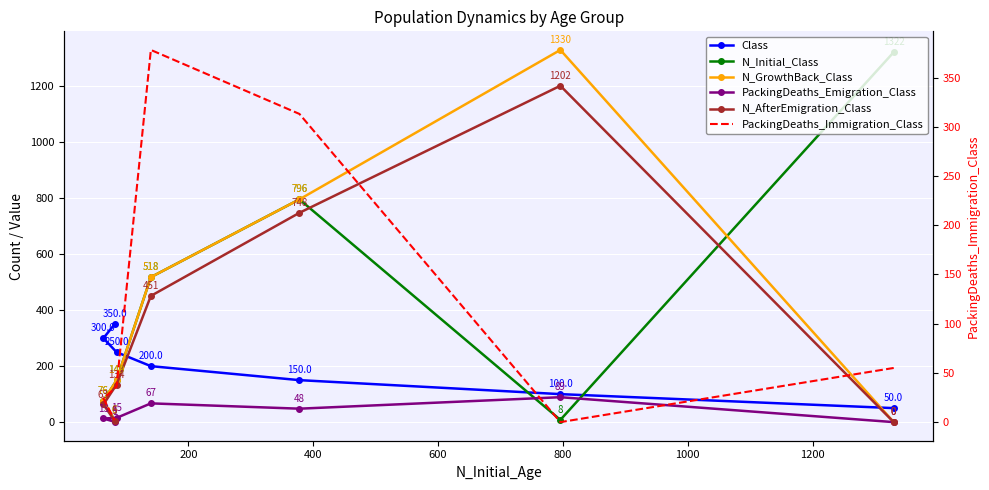

How many data points in PackingDeaths_Immigration_Class are above 36?

3